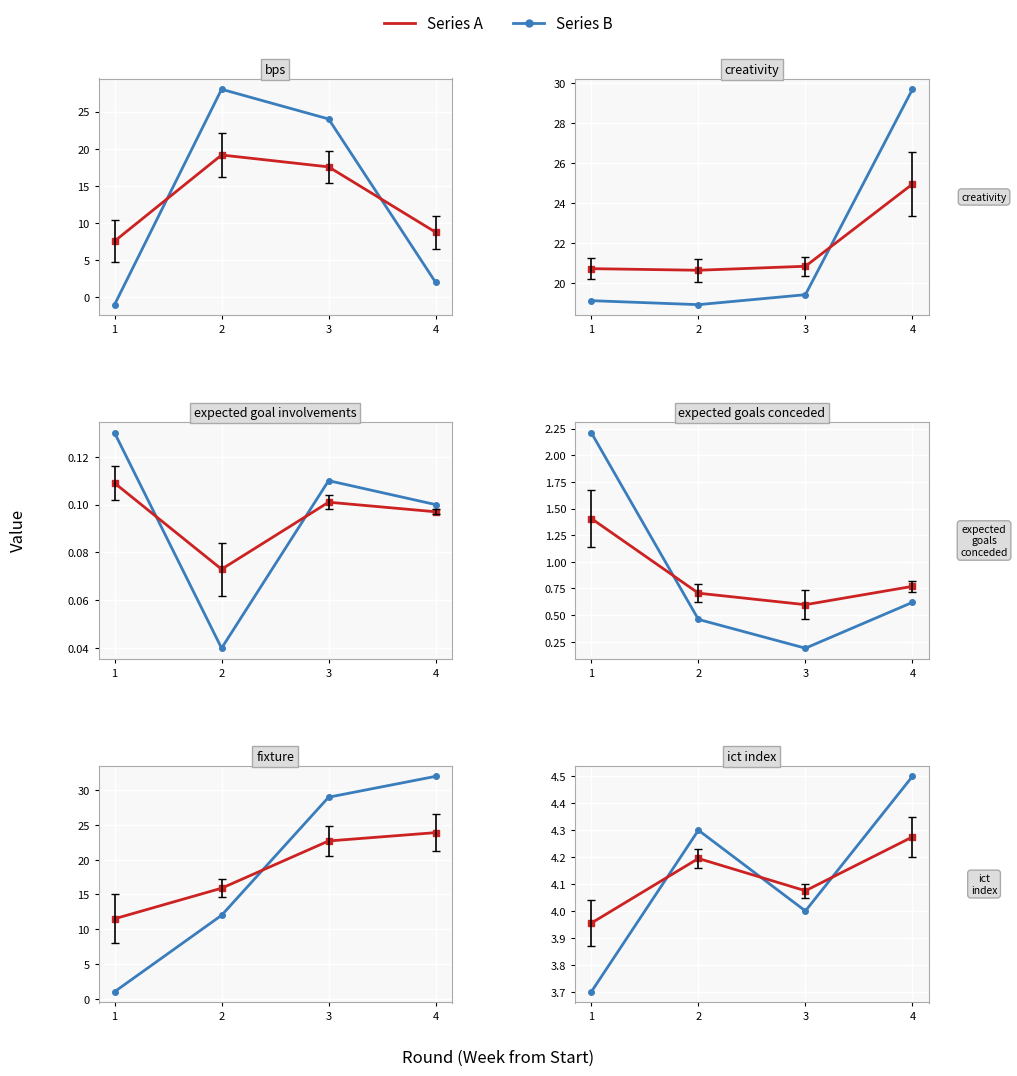

At which label does Series A first exceed 4?

2